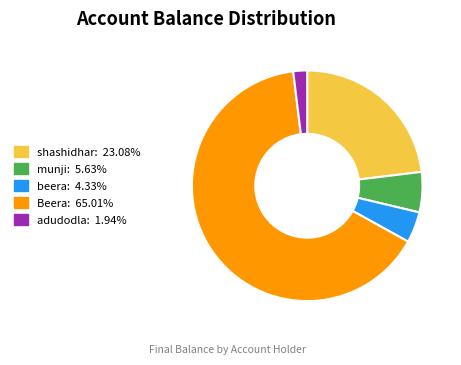

Between shashidhar and adudodla, which is larger?

shashidhar